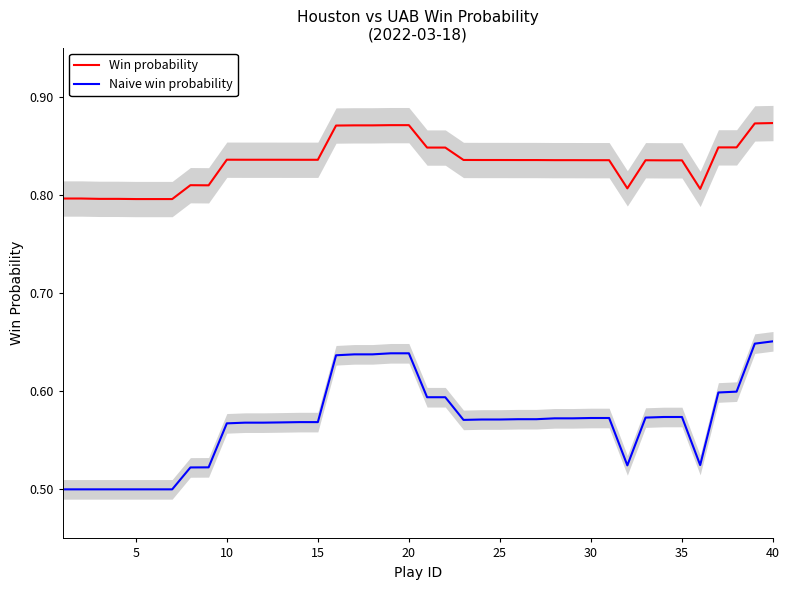

True or false: Win probability has more than 2 interior local peaks.

True